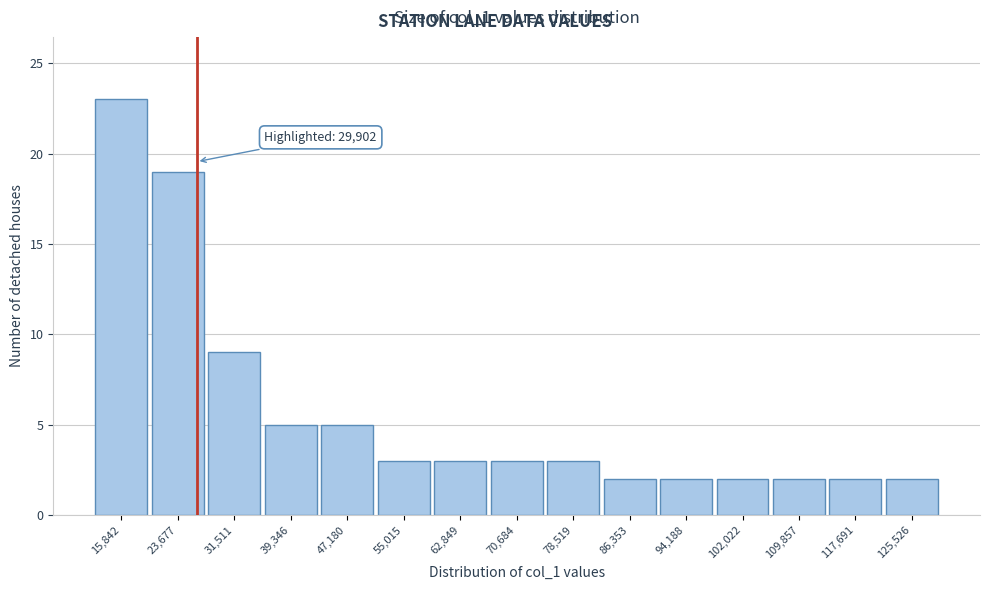

Reading left to right, transcribe all the data shown in this chart.

15,842=23	23,677=19	31,511=9	39,346=5	47,180=5	55,015=3	62,849=3	70,684=3	78,519=3	86,353=2	94,188=2	102,022=2	109,857=2	117,691=2	125,526=2